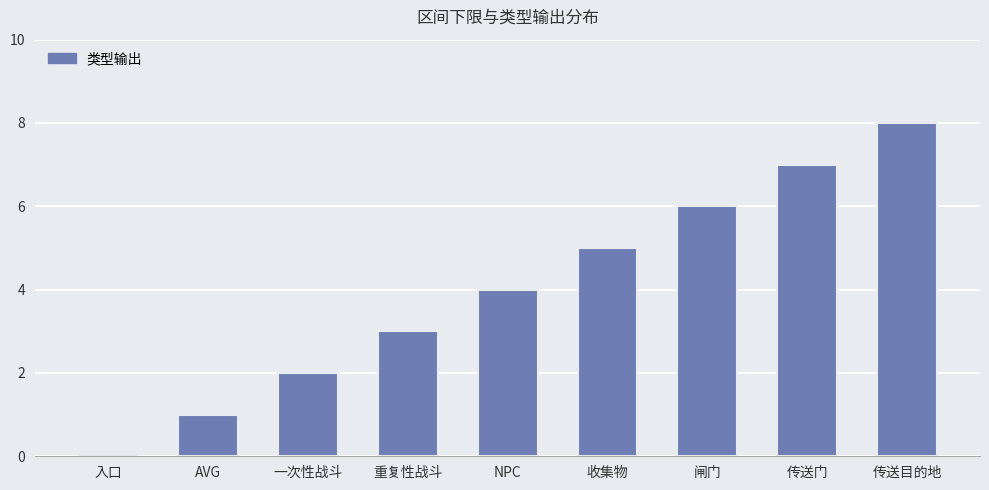

How many data points does each series have?

9